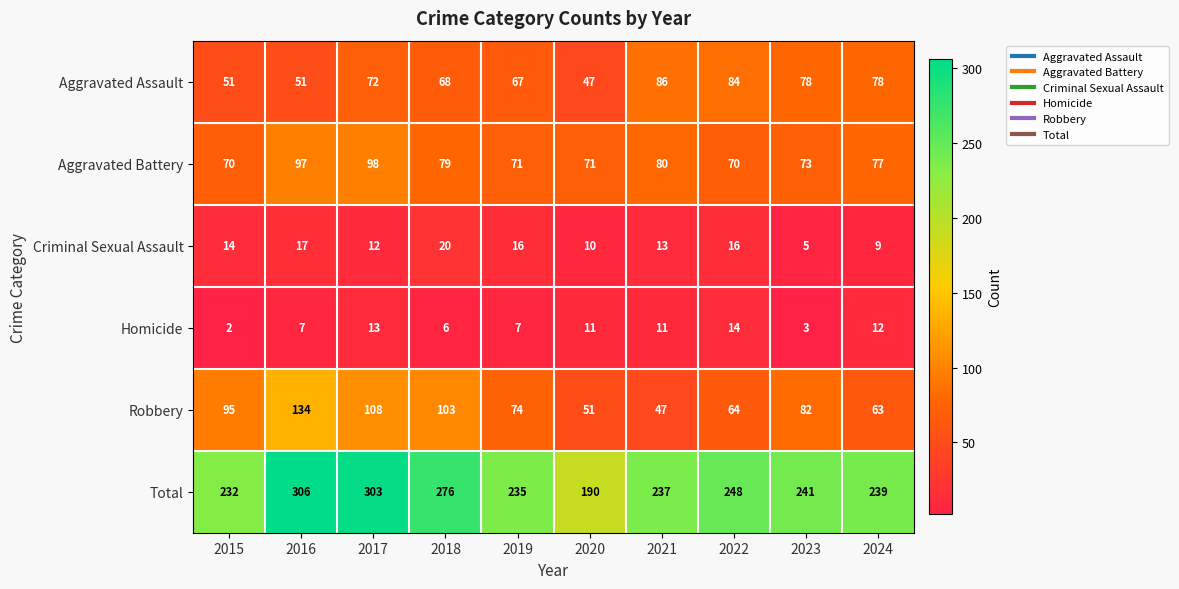

Is it true that Homicide equals 11 at 2021?

True